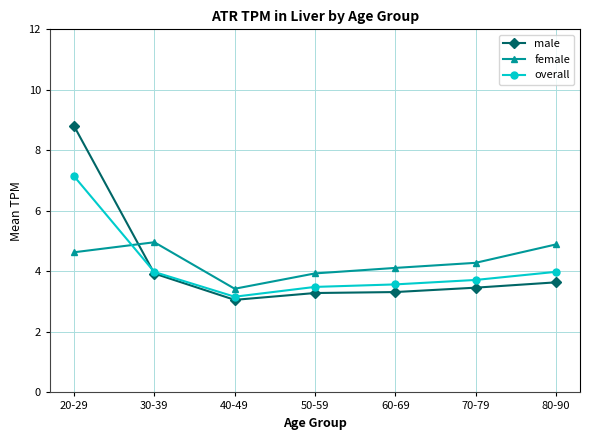

True or false: overall has a value of 5.8 at 70-79.

False